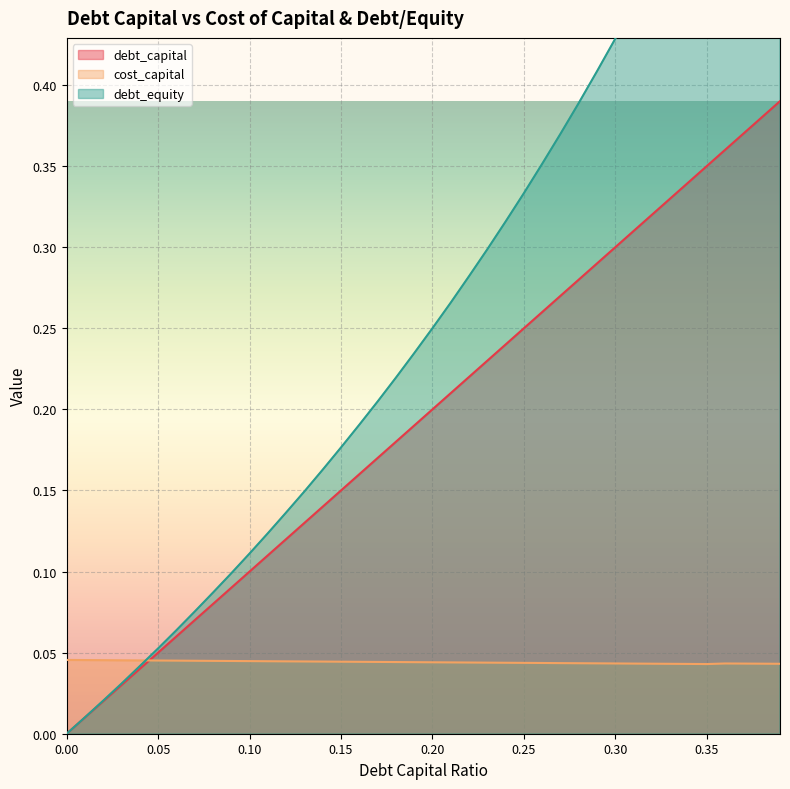

List the series in order of their overall mean, lowest first.

cost_capital, debt_capital, debt_equity